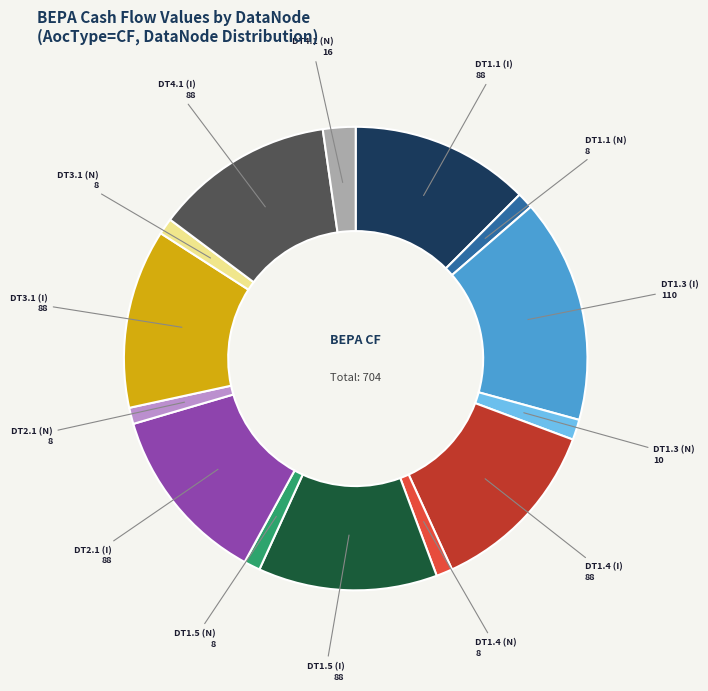

Do DT1.4 (I) and DT1.3 (I) together represent more than half of the pie?

No